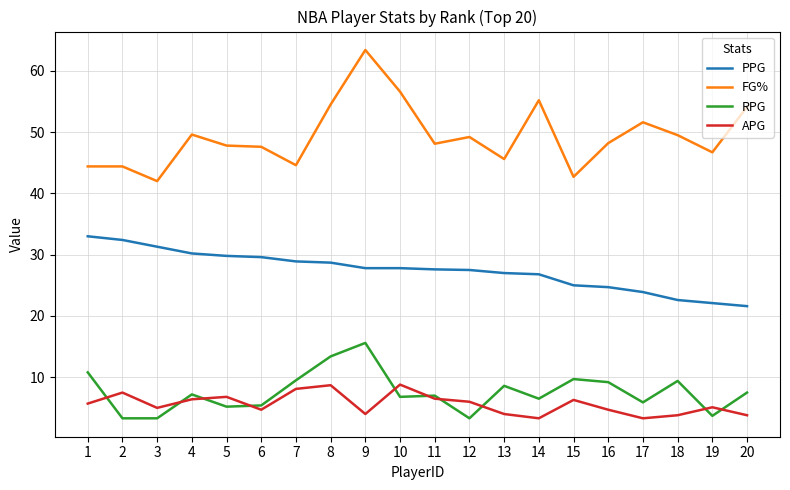

True or false: APG has more than 2 interior local peaks.

True